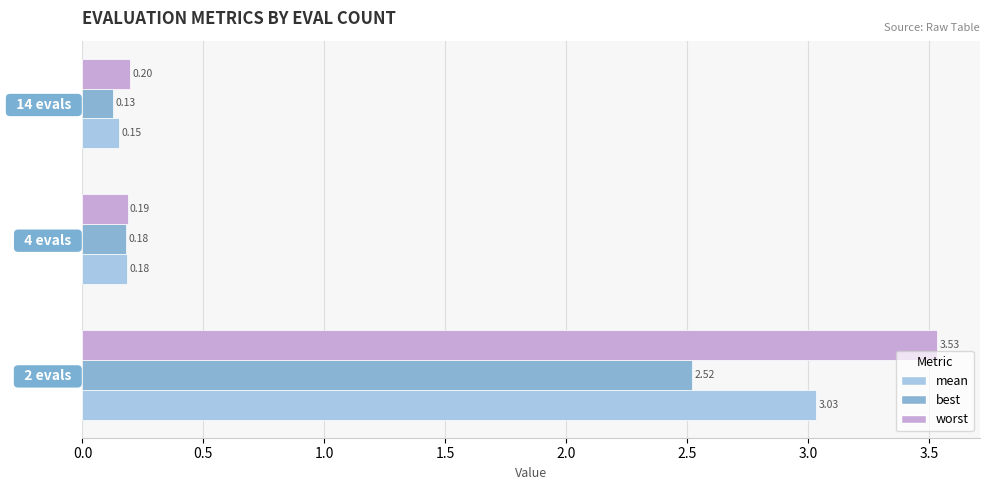

Which series has the largest range (max minus min)?

worst